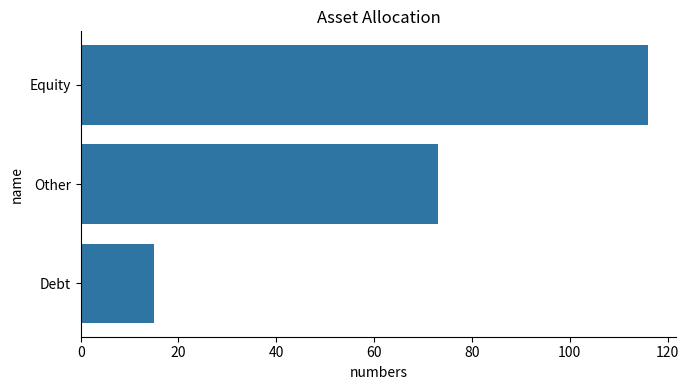

How many distinct data groups are displayed?

1